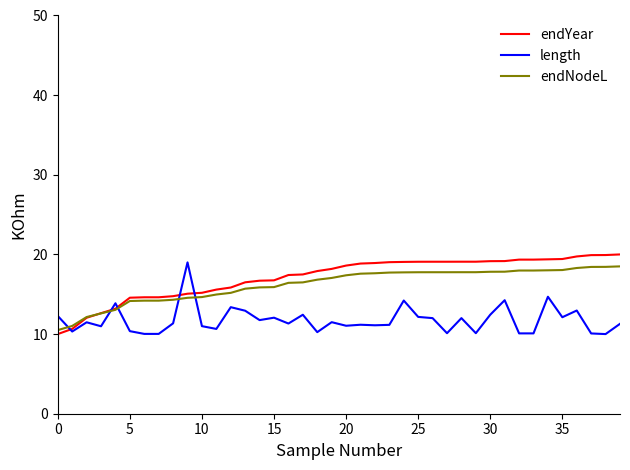

What is the highest value of the length series?

19.0